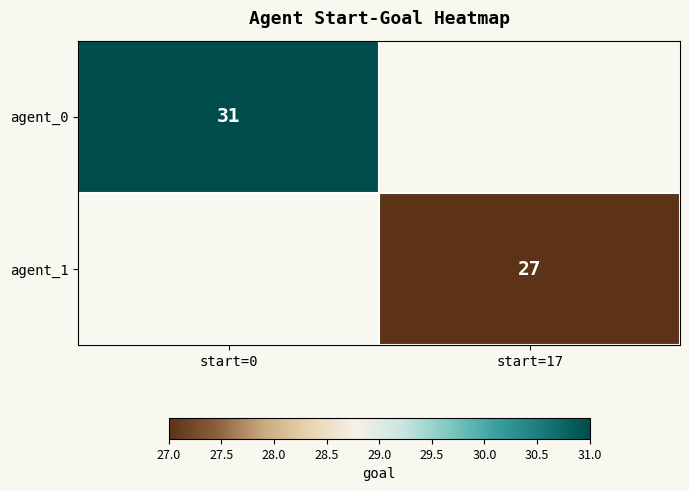

The agent_0 series shows 52.0 at start=0. True or false?

False